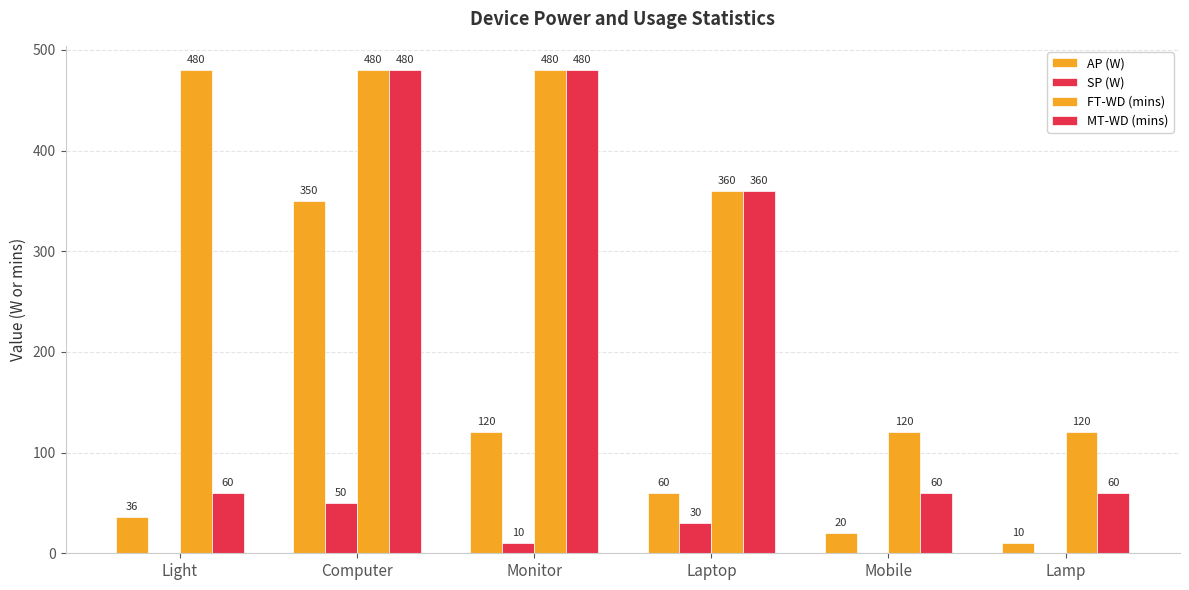

Between Mobile and Lamp, which is larger?

Mobile